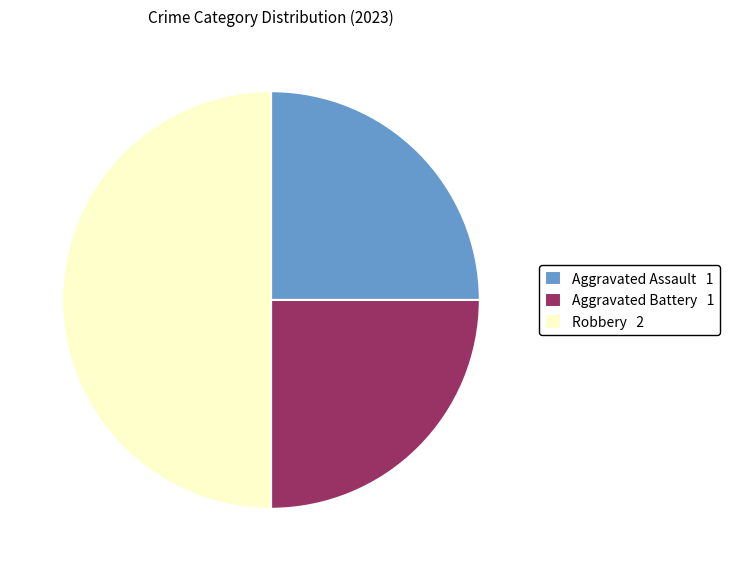

Combined, do Aggravated Assault 1 and Robbery 2 account for over 50%?

Yes